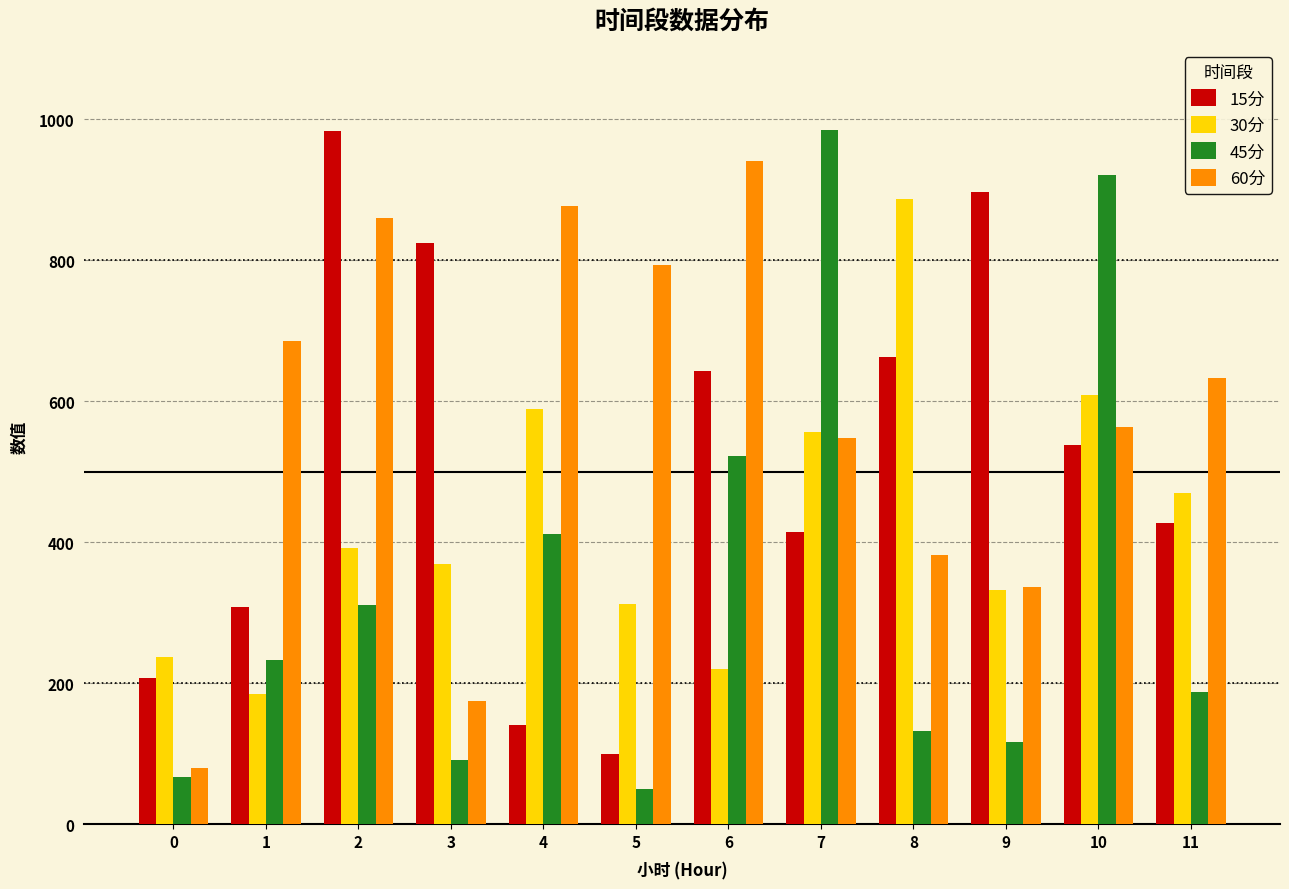

Are the bars grouped side by side (vs. stacked)?

Yes